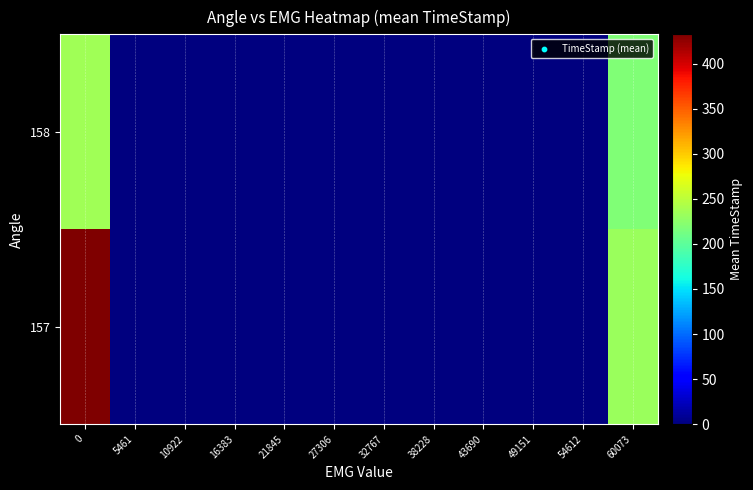

Reading left to right, list all the values displayed in this chart.

157: 0=432.5	5461=0.0	10922=0.0	16383=0.0	21845=0.0	27306=0.0	32767=0.0	38228=0.0	43690=0.0	49151=0.0	54612=0.0	60073=231.5
158: 0=235.0	5461=0.0	10922=0.0	16383=0.0	21845=0.0	27306=0.0	32767=0.0	38228=0.0	43690=0.0	49151=0.0	54612=0.0	60073=219.2